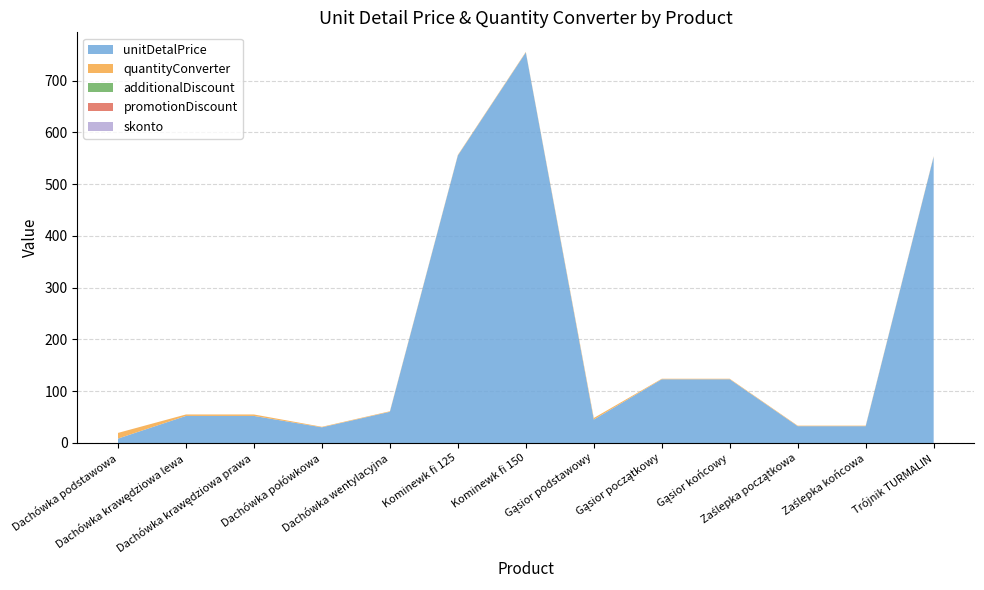

Reading left to right, what are all the values shown in this chart?

unitDetalPrice: Dachówka podstawowa=8.5	Dachówka krawędziowa lewa=52.3	Dachówka krawędziowa prawa=52.3	Dachówka połówkowa=30.3	Dachówka wentylacyjna=60.3	Kominewk fi 125=555.4	Kominewk fi 150=754.4	Gąsior podstawowy=45.3	Gąsior początkowy=123.1	Gąsior końcowy=123.1	Zaślepka początkowa=32.5	Zaślepka końcowa=32.5	Trójnik TURMALIN=553.0
quantityConverter: Dachówka podstawowa=11.0	Dachówka krawędziowa lewa=2.8	Dachówka krawędziowa prawa=2.8	Dachówka połówkowa=1.0	Dachówka wentylacyjna=1.0	Kominewk fi 125=1.0	Kominewk fi 150=1.0	Gąsior podstawowy=3.0	Gąsior początkowy=1.0	Gąsior końcowy=1.0	Zaślepka początkowa=1.0	Zaślepka końcowa=1.0	Trójnik TURMALIN=1.0
additionalDiscount: Dachówka podstawowa=0.0	Dachówka krawędziowa lewa=0.0	Dachówka krawędziowa prawa=0.0	Dachówka połówkowa=0.0	Dachówka wentylacyjna=0.0	Kominewk fi 125=0.0	Kominewk fi 150=0.0	Gąsior podstawowy=0.0	Gąsior początkowy=0.0	Gąsior końcowy=0.0	Zaślepka początkowa=0.0	Zaślepka końcowa=0.0	Trójnik TURMALIN=0.0
promotionDiscount: Dachówka podstawowa=0.0	Dachówka krawędziowa lewa=0.0	Dachówka krawędziowa prawa=0.0	Dachówka połówkowa=0.0	Dachówka wentylacyjna=0.0	Kominewk fi 125=0.0	Kominewk fi 150=0.0	Gąsior podstawowy=0.0	Gąsior początkowy=0.0	Gąsior końcowy=0.0	Zaślepka początkowa=0.0	Zaślepka końcowa=0.0	Trójnik TURMALIN=0.0
skonto: Dachówka podstawowa=0.0	Dachówka krawędziowa lewa=0.0	Dachówka krawędziowa prawa=0.0	Dachówka połówkowa=0.0	Dachówka wentylacyjna=0.0	Kominewk fi 125=0.0	Kominewk fi 150=0.0	Gąsior podstawowy=0.0	Gąsior początkowy=0.0	Gąsior końcowy=0.0	Zaślepka początkowa=0.0	Zaślepka końcowa=0.0	Trójnik TURMALIN=0.0